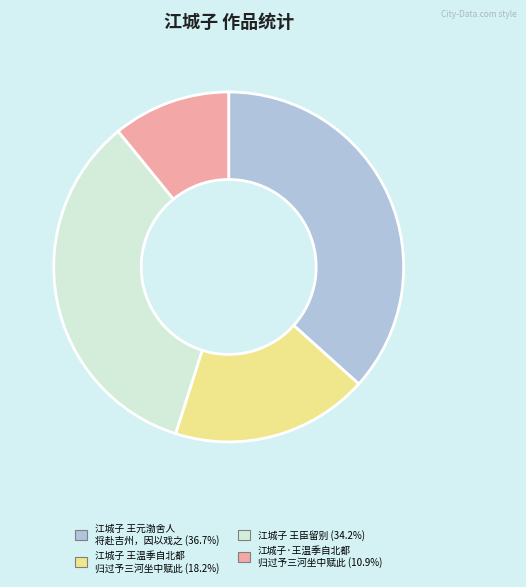

Does any single category account for the majority?

No